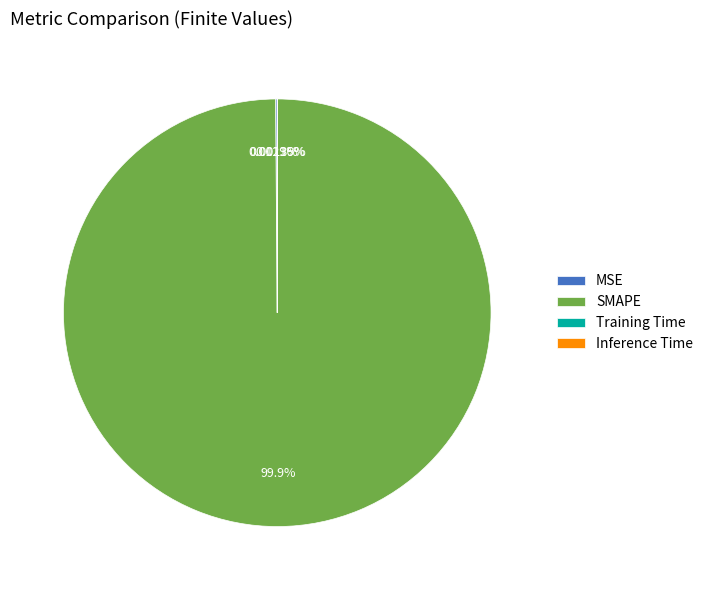

Which slice is the largest?

SMAPE